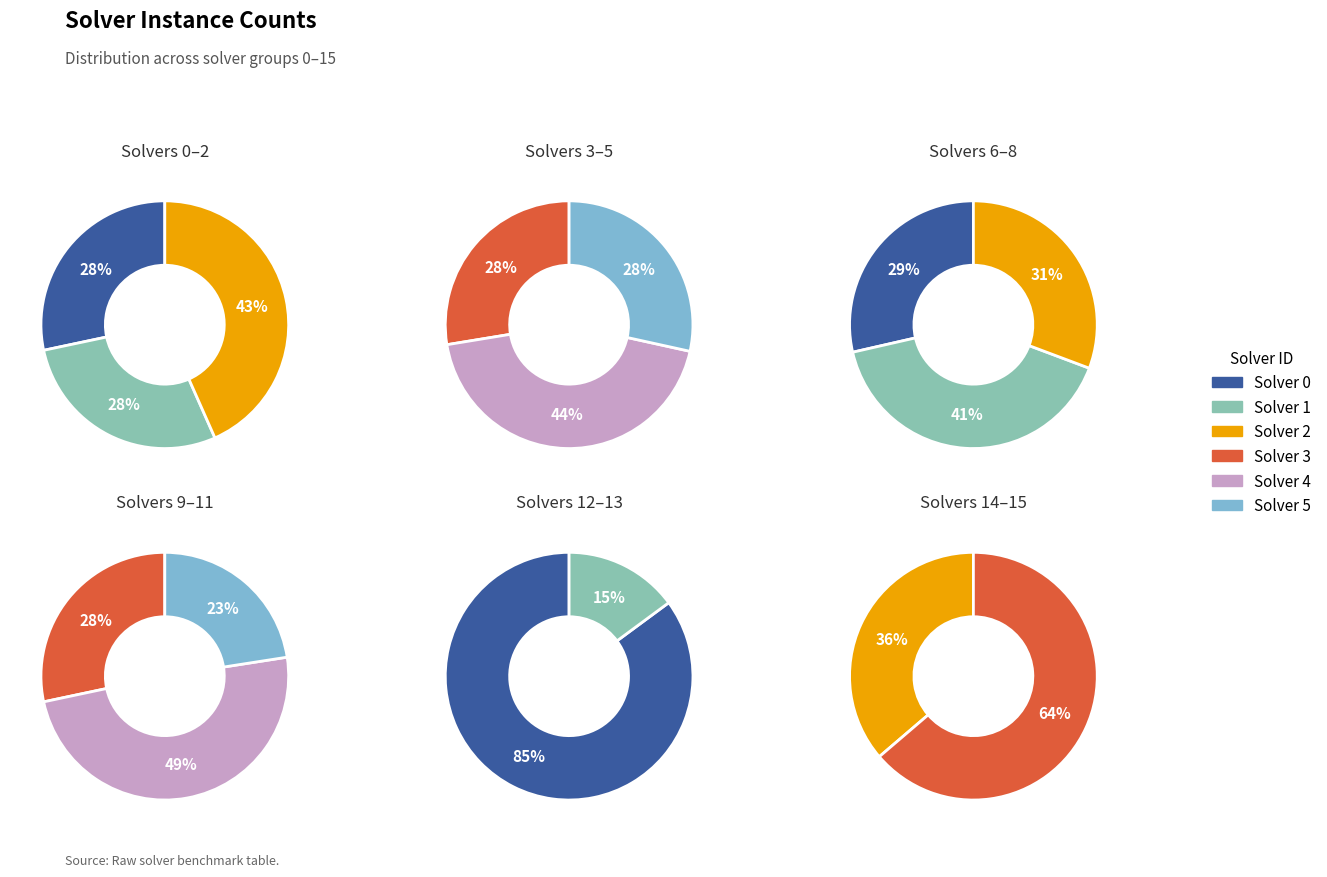

Does any single category account for the majority?

No